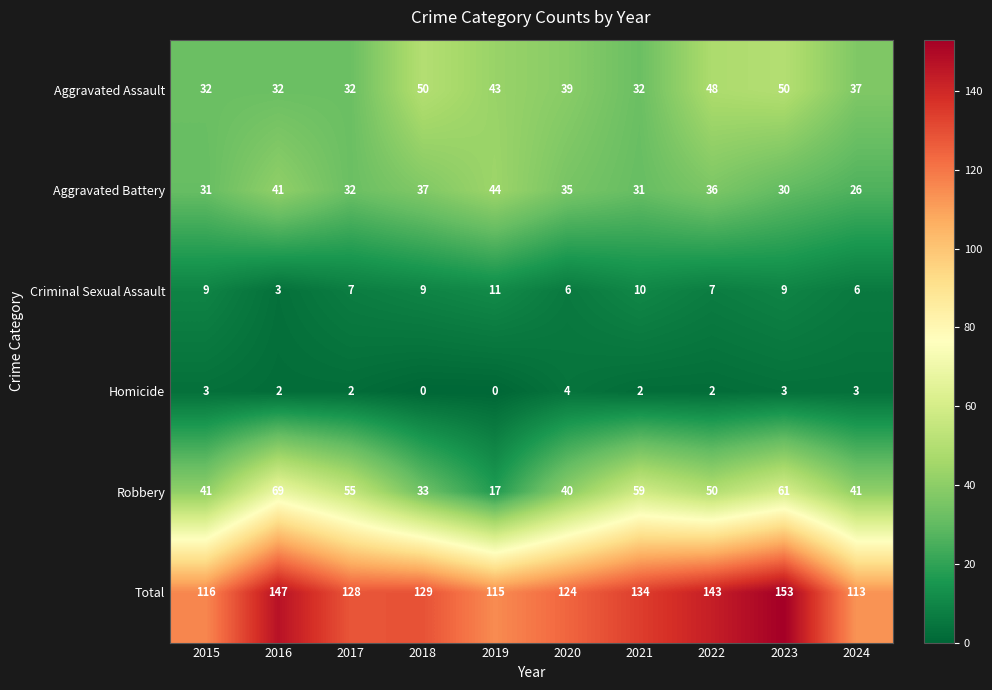

Count the number of categories in the chart.

10